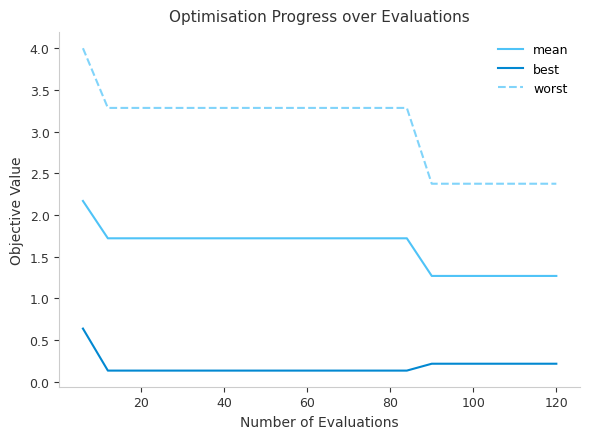

Which series has the largest total across all categories?

worst